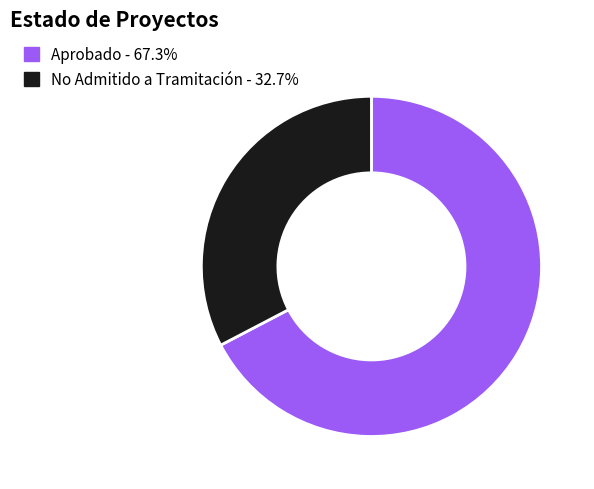

Is there a majority slice in this chart?

Yes